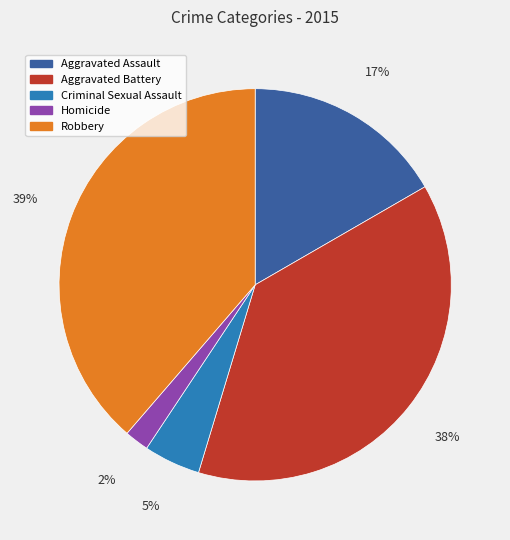

To the nearest percent, what is the difference between the largest and smallest slice percentages?

37%